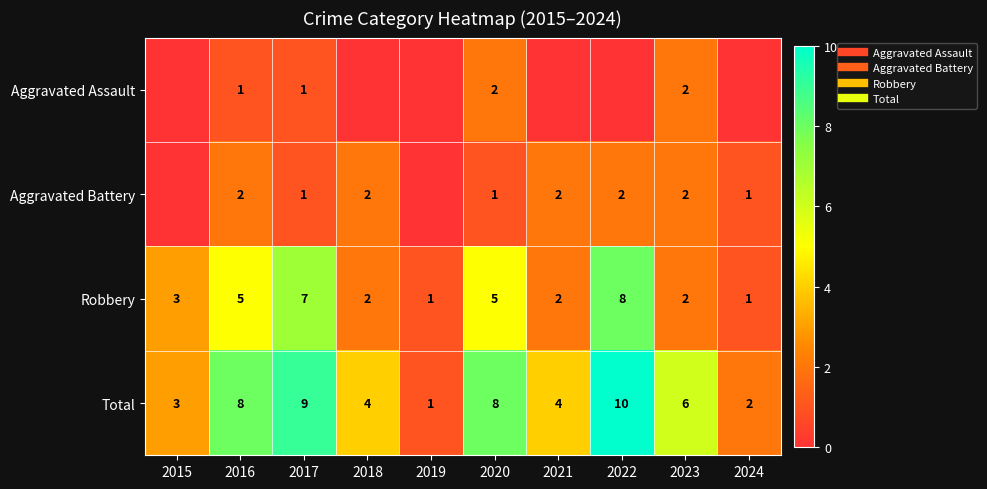

What is the spread (max minus min) of values at 2022?

10